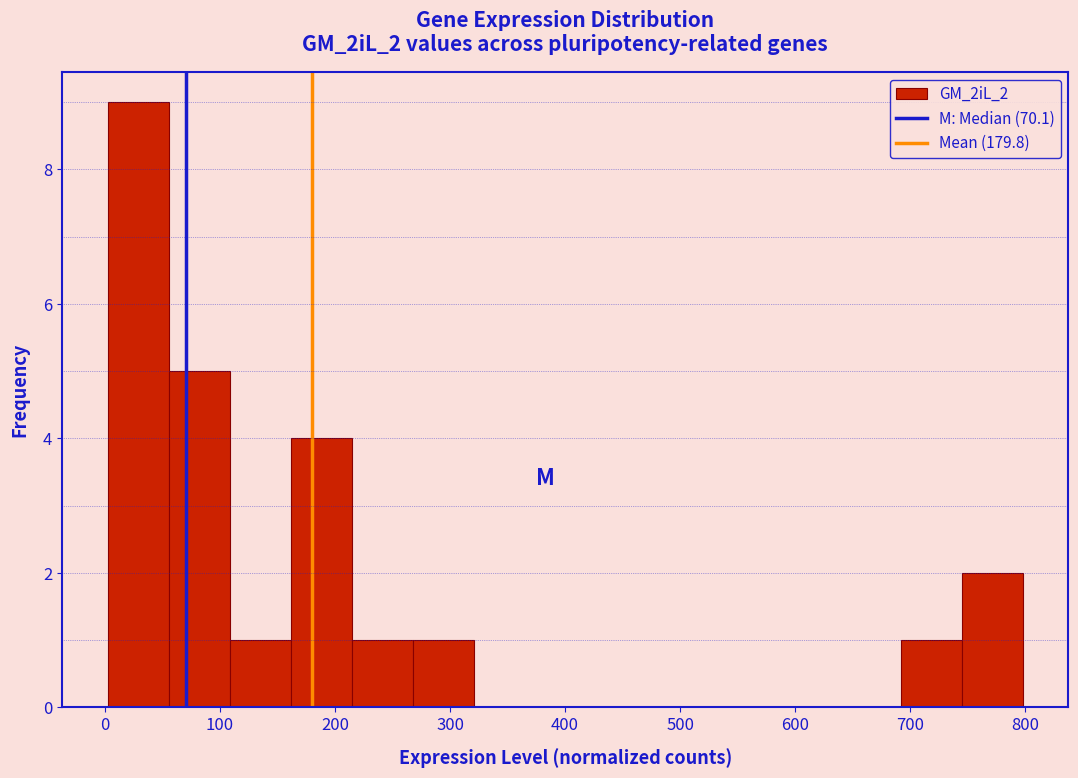

What is the height of the bar covering 0 to 60 on the x-axis? Neither the bar edges nor the heights are printed on the chart, so give them approximately, as read against the axes.

9